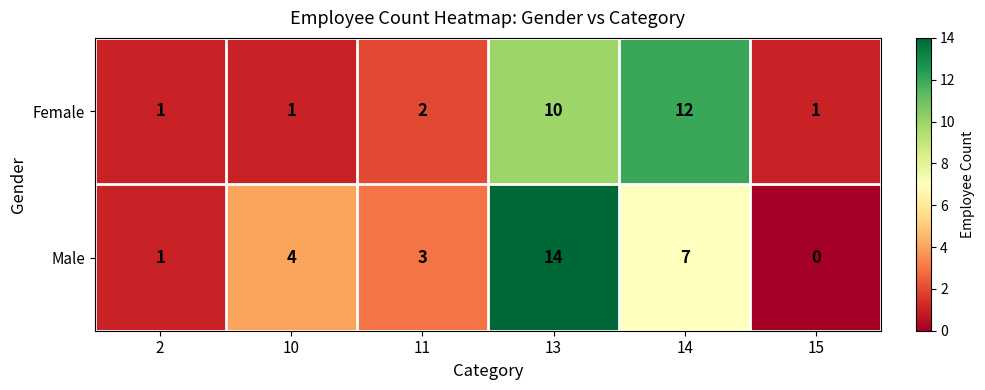

Where is Male nearest to the value 7?

14